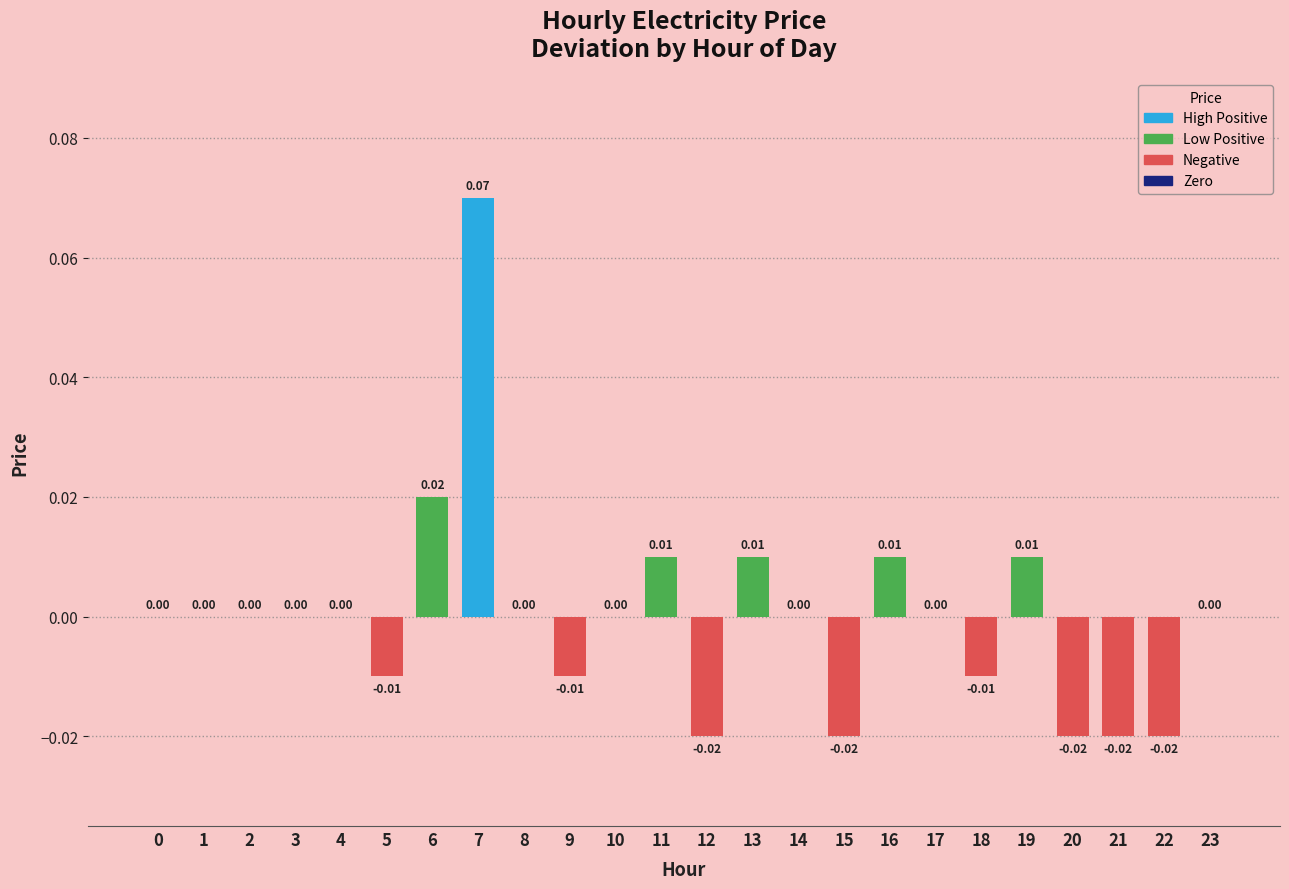

How many data points does each series have?

24